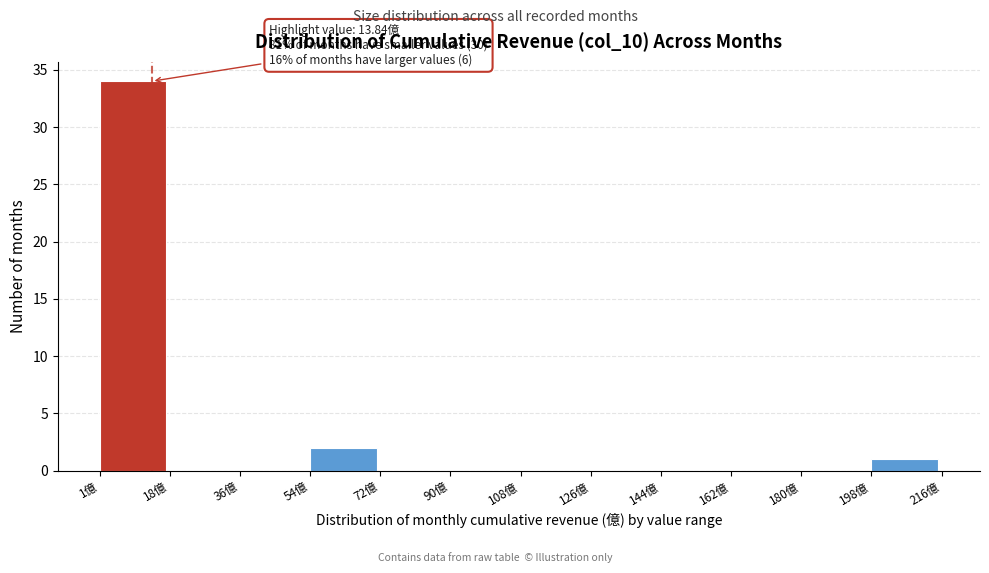

Which range on the x-axis has the tallest bar?

0 to 18